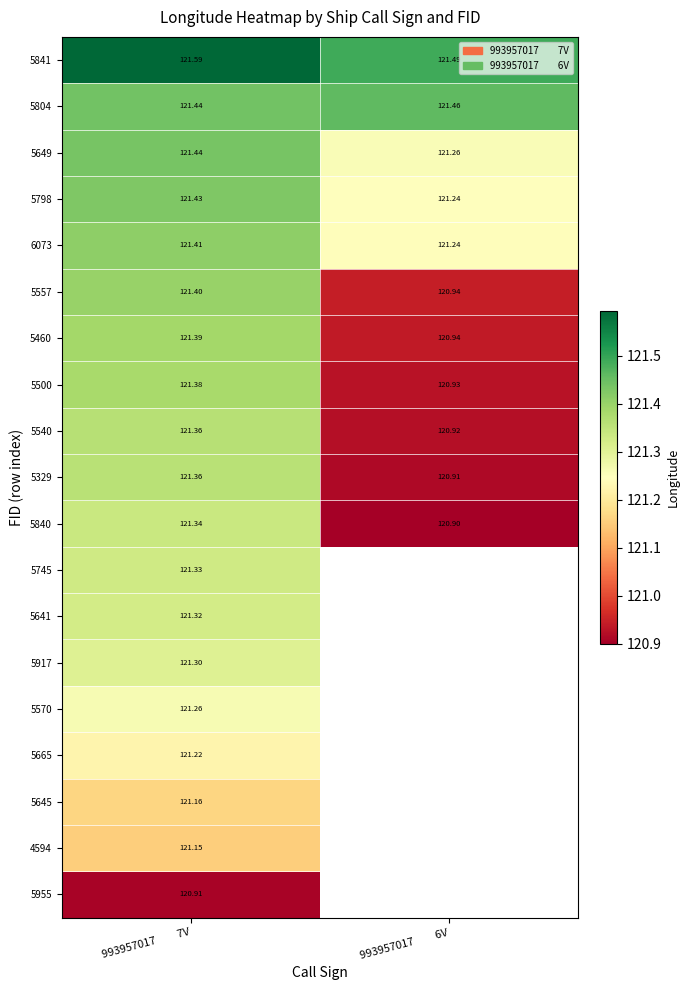

What is the greatest value displayed?

121.6